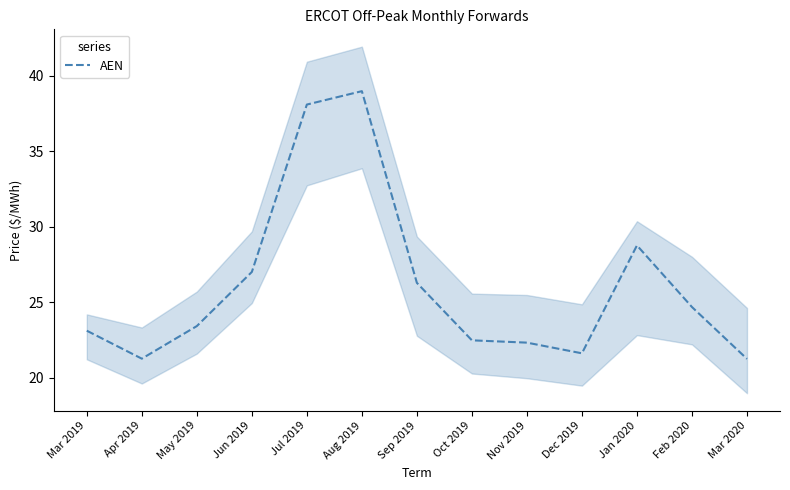

Where is the first local maximum?

Aug 2019